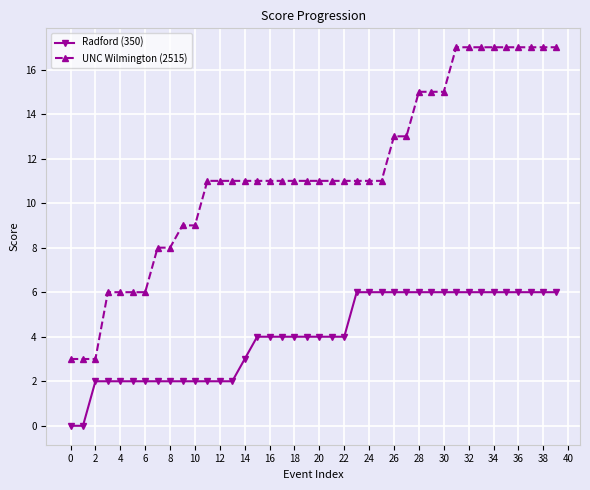

What is the average value of the UNC Wilmington (2515) series?

11